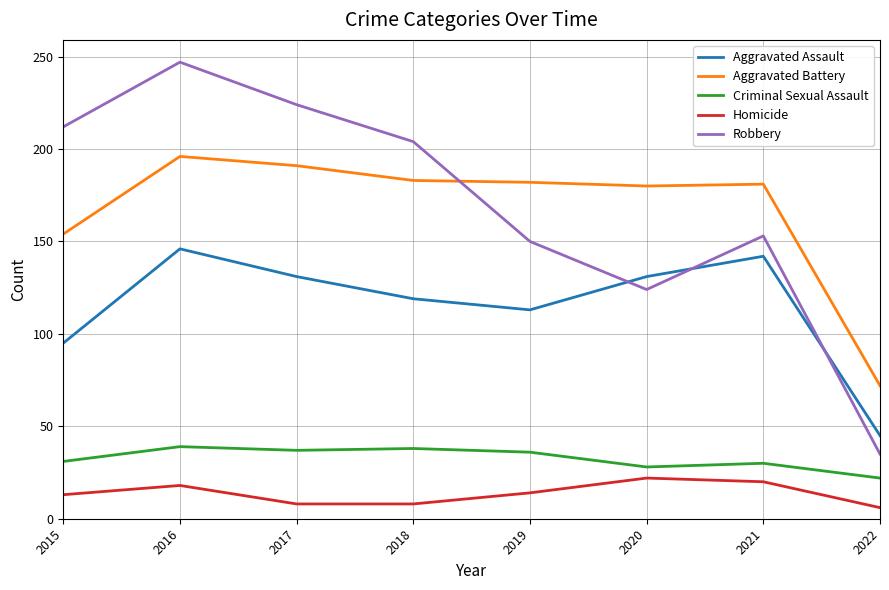

The value of Homicide at 2022 is 6. True or false?

True